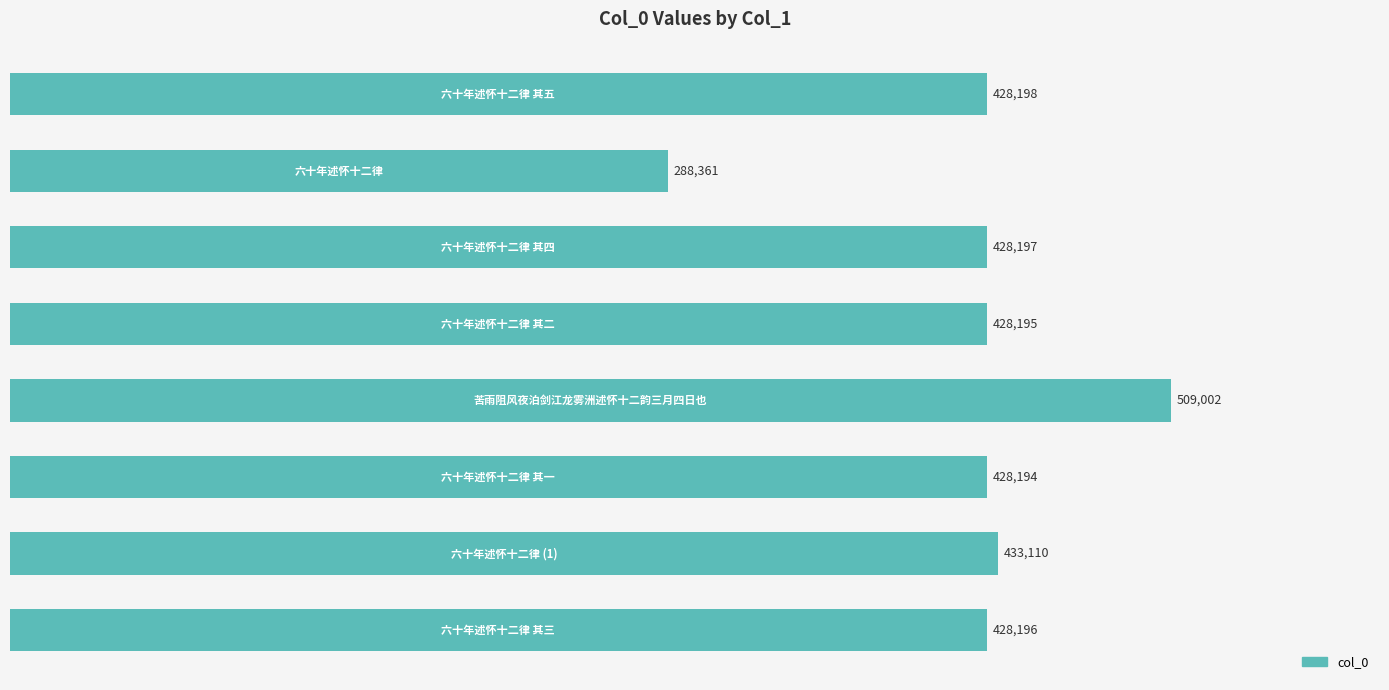

What is the average value?

421432